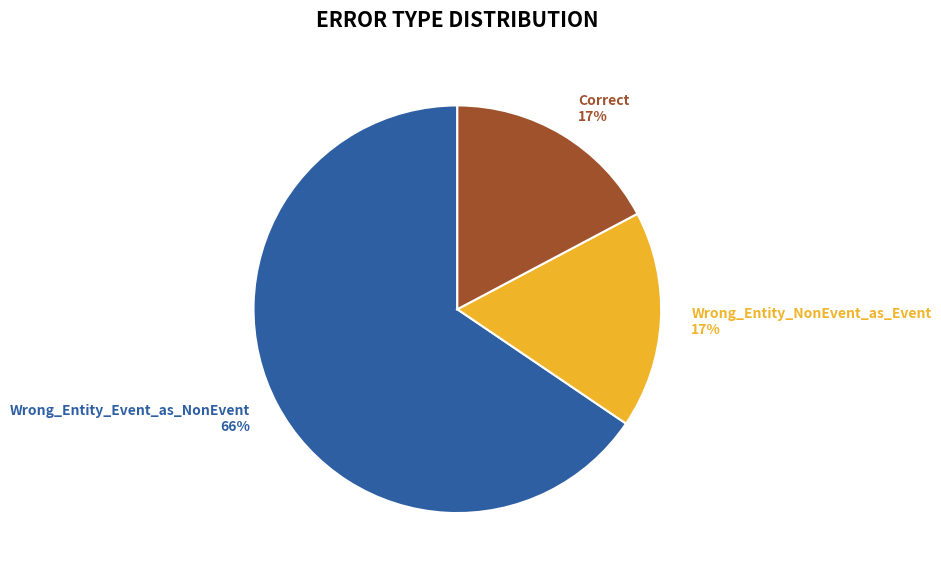

True or false: Wrong_Entity_NonEvent_as_Event accounts for 17% of the total.

True